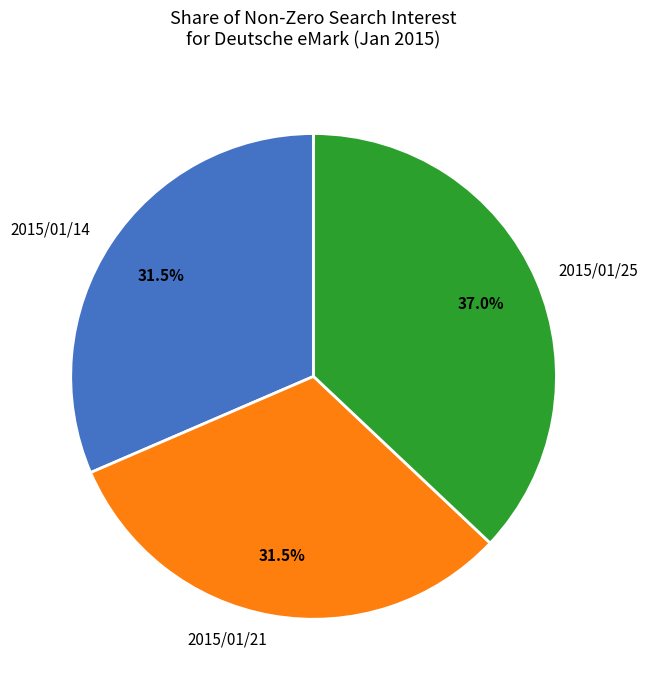

What is the largest slice in the pie chart?

2015/01/25